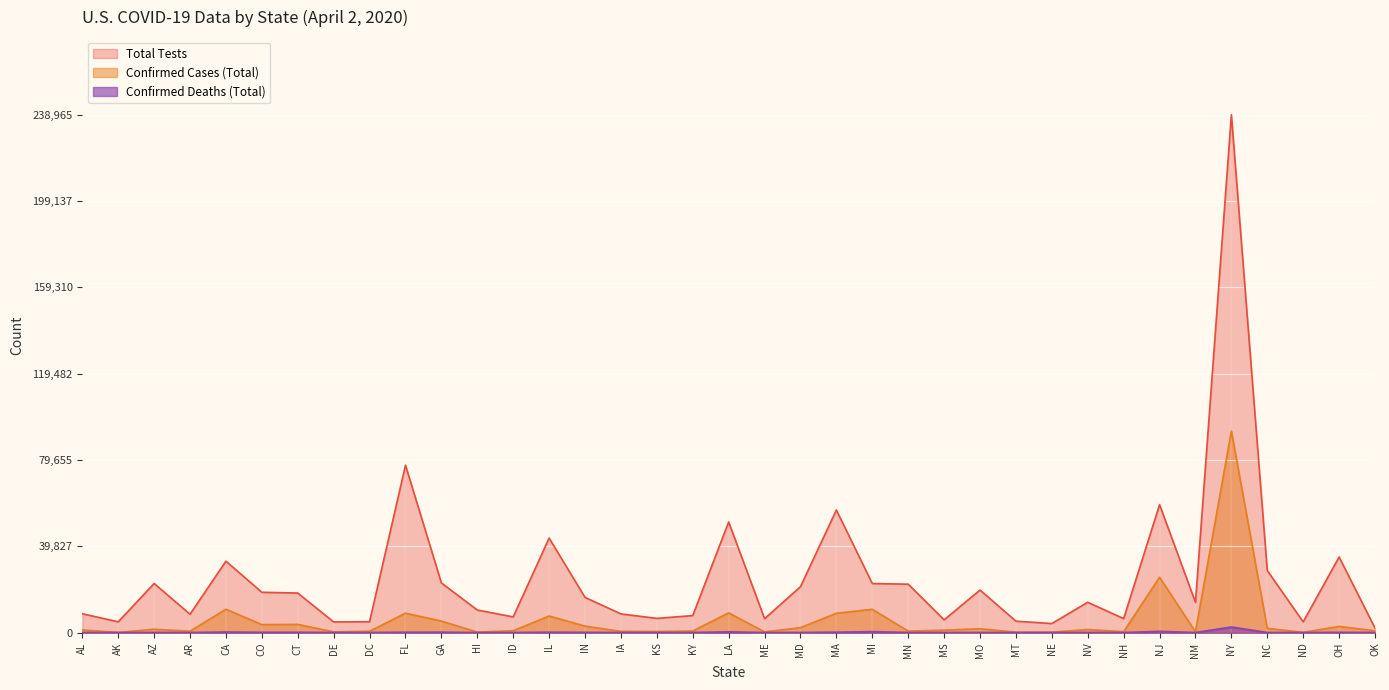

Does the chart display data point markers on the line(s)?

No